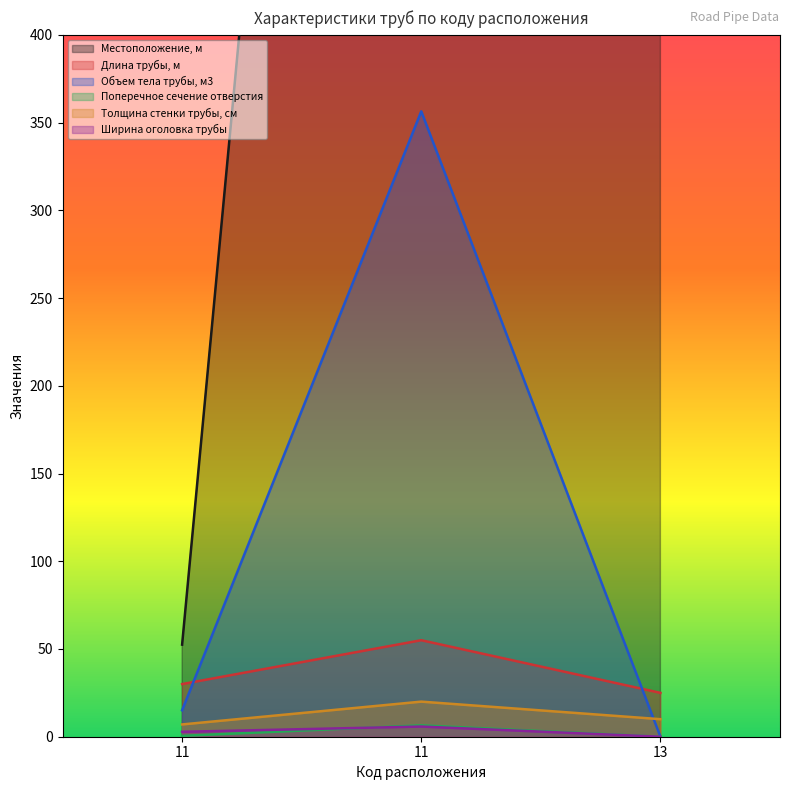

Reading left to right, list all the values displayed in this chart.

Местоположение, м: 11=52.5	11=1506.5	13=1397.1
Длина трубы, м: 11=30.0	11=55.0	13=25.0
Объем тела трубы, м3: 11=15.1	11=356.4	13=0.0
Поперечное сечение отверстия: 11=0.5	11=6.5	13=0.0
Толщина стенки трубы, см: 11=7.0	11=20.0	13=10.0
Ширина оголовка трубы: 11=2.8	11=5.8	13=0.0